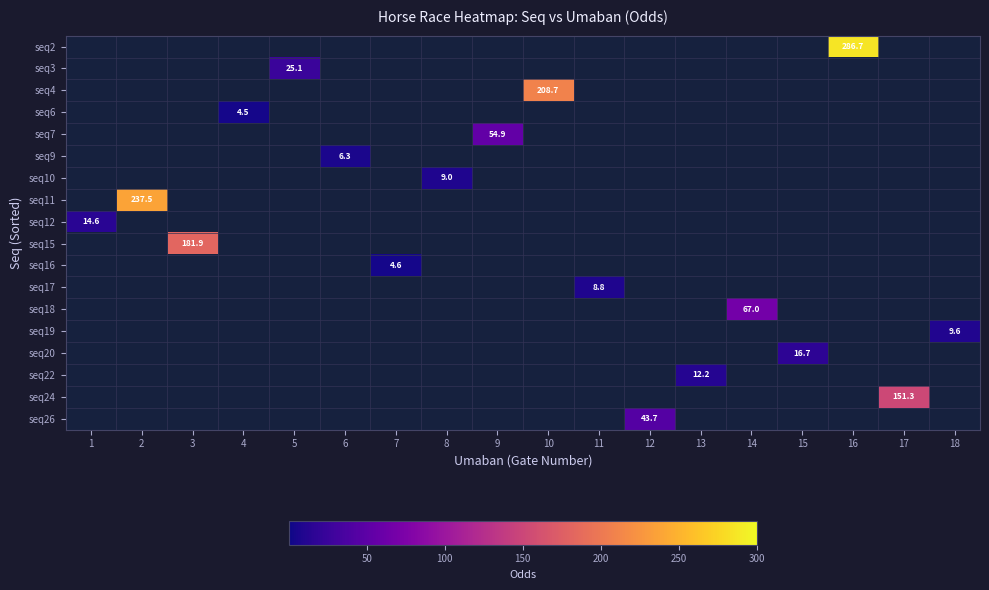

Which series has the largest total across all categories?

seq2